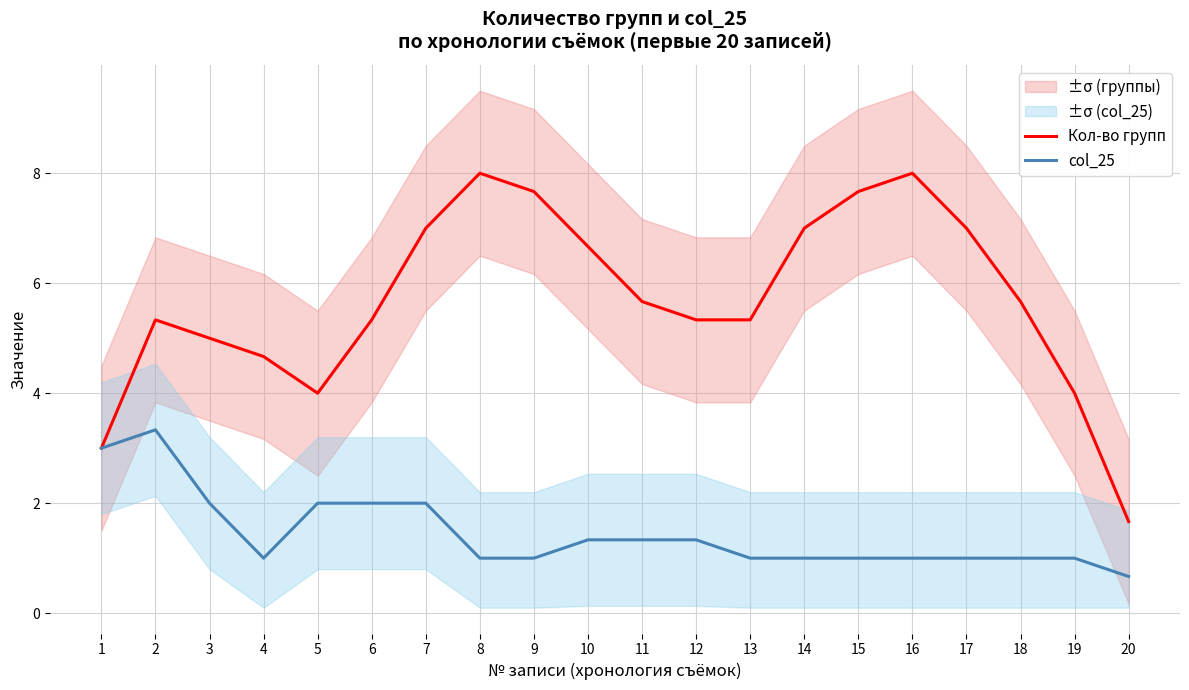

True or false: Кол-во групп and col_25 intersect in this chart.

False